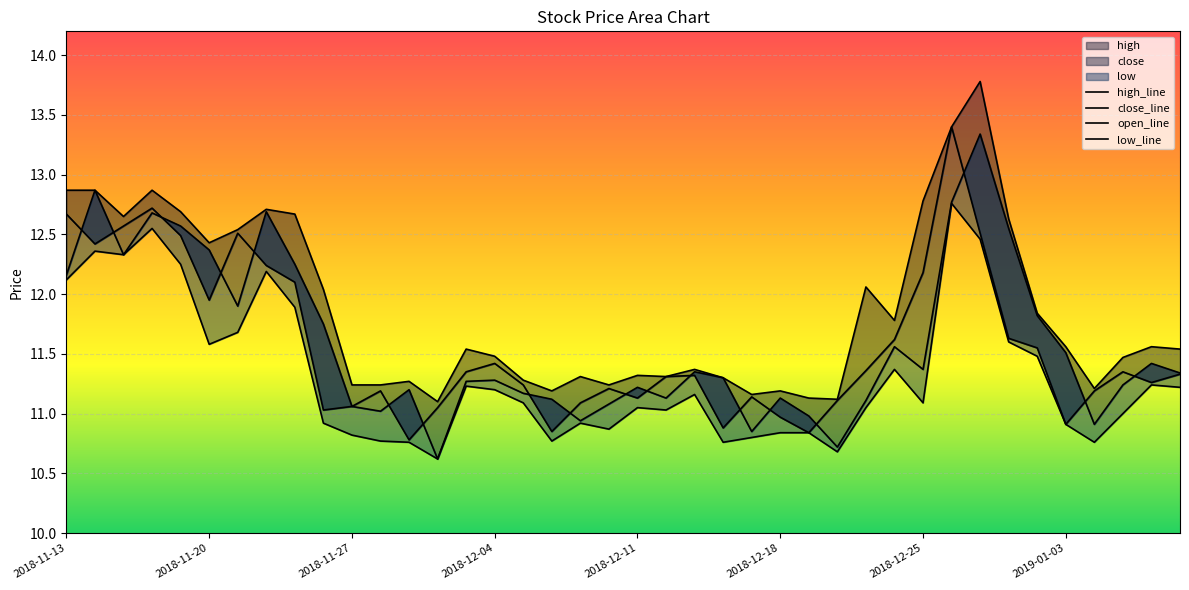

True or false: high_line and open_line intersect in this chart.

False